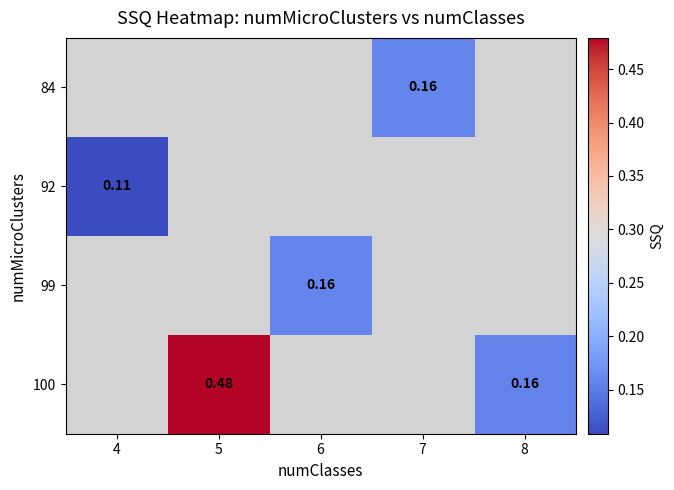

What is the smallest value displayed?

0.1